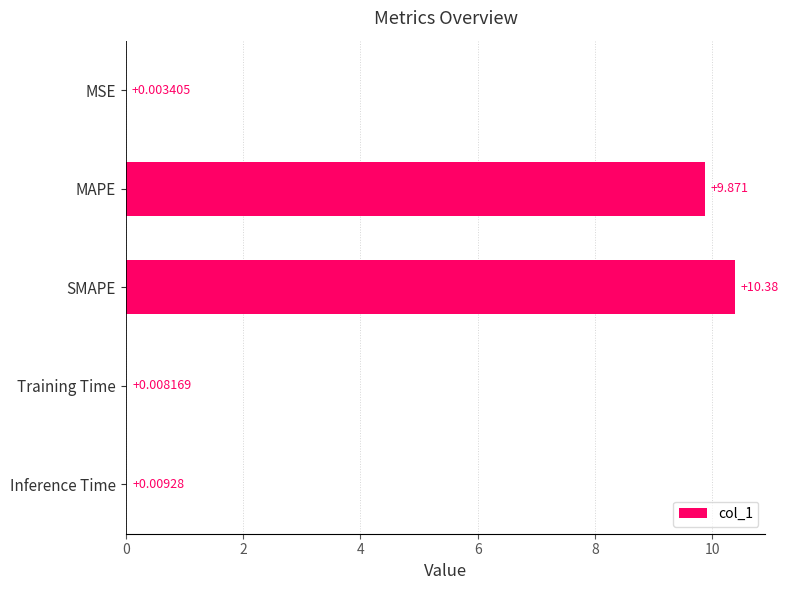

Between Training Time and MAPE, which is larger?

MAPE